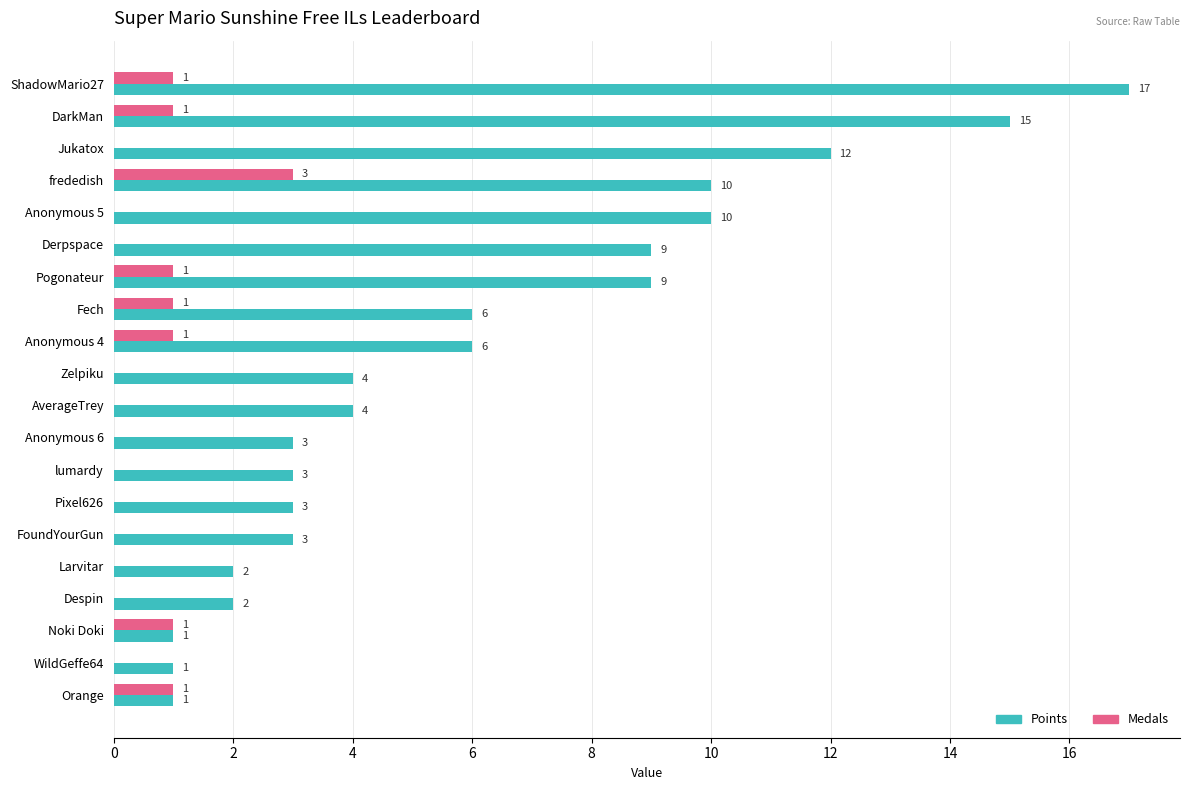

Is the value of Points at Fech greater than the value of Medals at frededish?

Yes